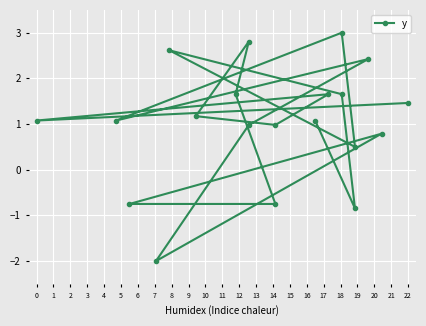

What is the minimum value shown in the chart?

-2.0